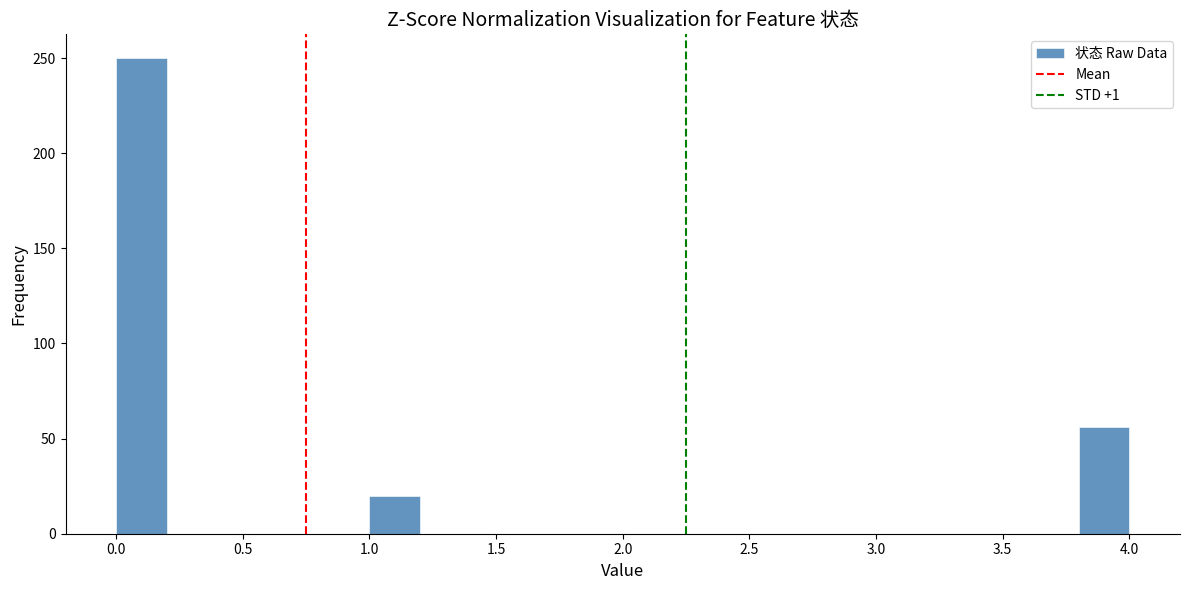

Over which range of the x-axis is the bar tallest?

0.0 to 0.2